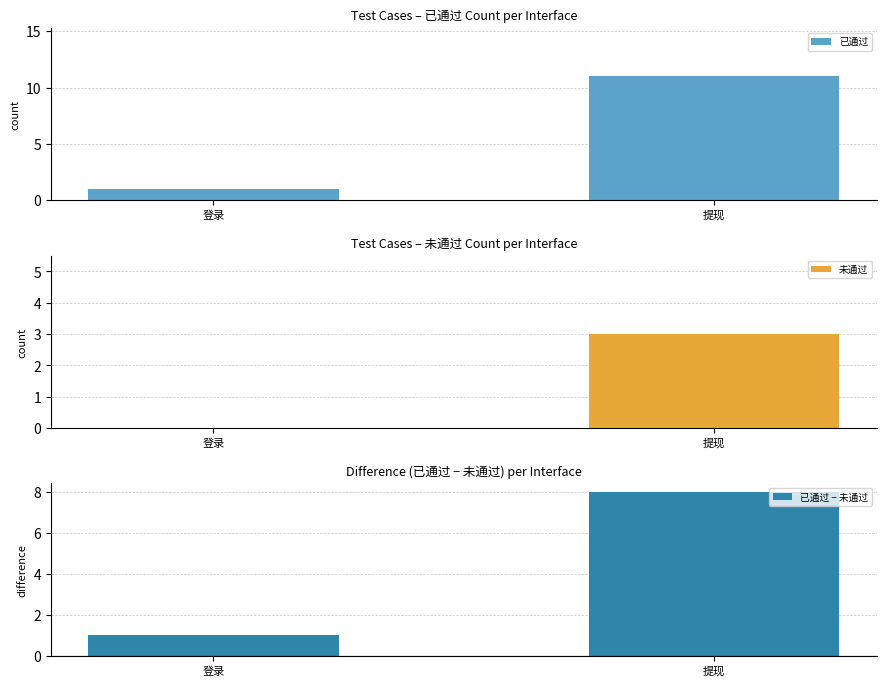

Which series has the widest spread of values?

已通过